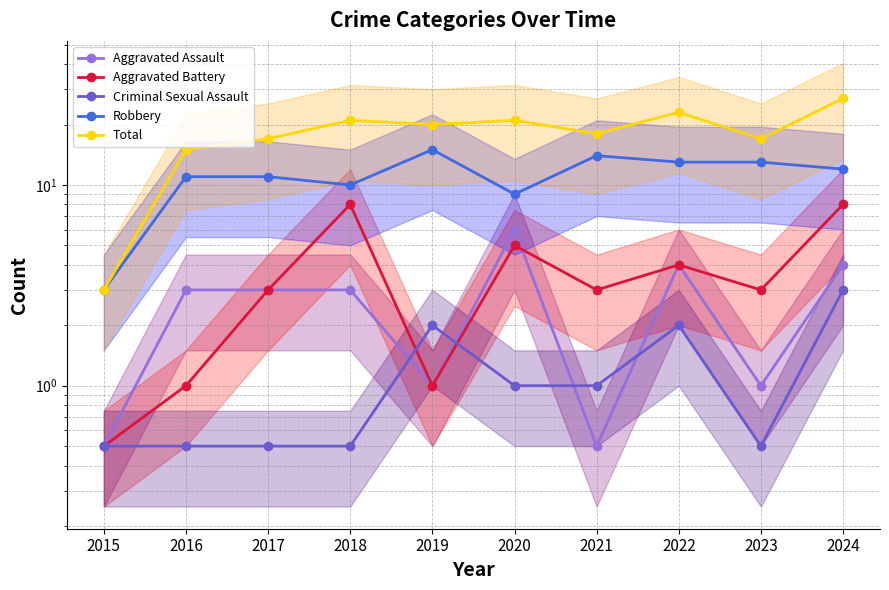

True or false: Robbery and Aggravated Assault cross at least once.

False